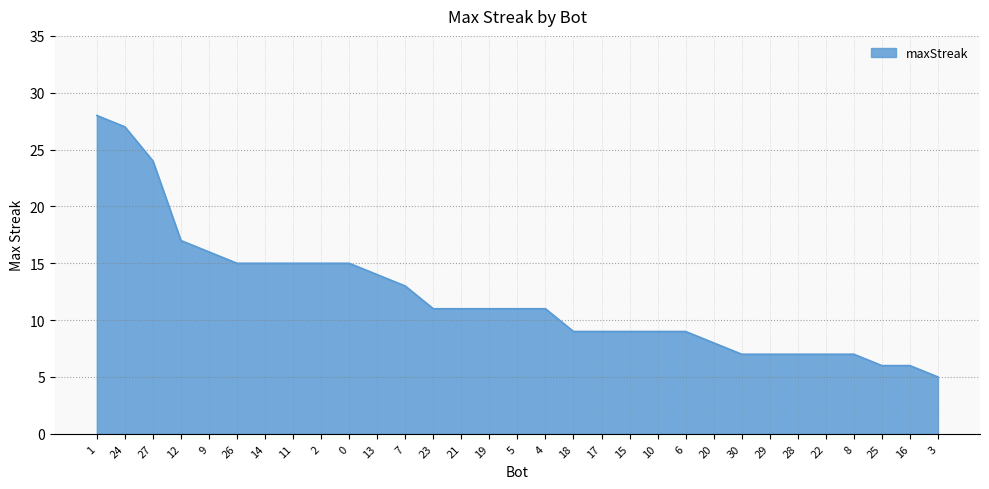

Reading left to right, extract all data points from this chart.

1=28	24=27	27=24	12=17	9=16	26=15	14=15	11=15	2=15	0=15	13=14	7=13	23=11	21=11	19=11	5=11	4=11	18=9	17=9	15=9	10=9	6=9	20=8	30=7	29=7	28=7	22=7	8=7	25=6	16=6	3=5